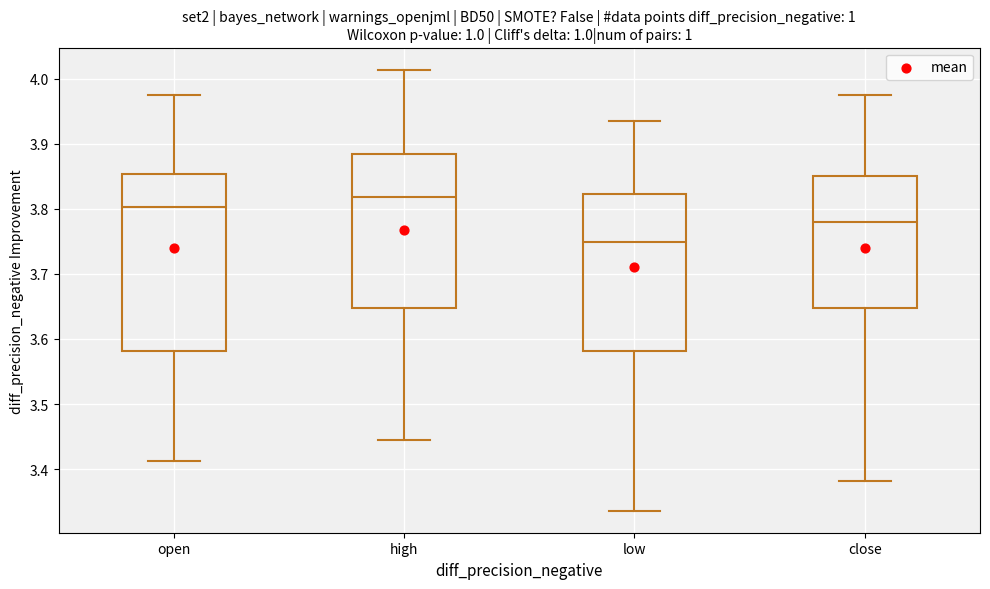

Reading left to right, transcribe this box plot: for each box, give where its median line is, the range the box spans, and where its two whiskers end, as read against the y-axis. The values are not printed on the chart, so give them approximately, as read against the axis.

open: median 3.80, box 3.58 to 3.85, whiskers 3.41 to 3.98
high: median 3.82, box 3.65 to 3.89, whiskers 3.45 to 4.01
low: median 3.75, box 3.58 to 3.82, whiskers 3.34 to 3.94
close: median 3.78, box 3.65 to 3.85, whiskers 3.38 to 3.98